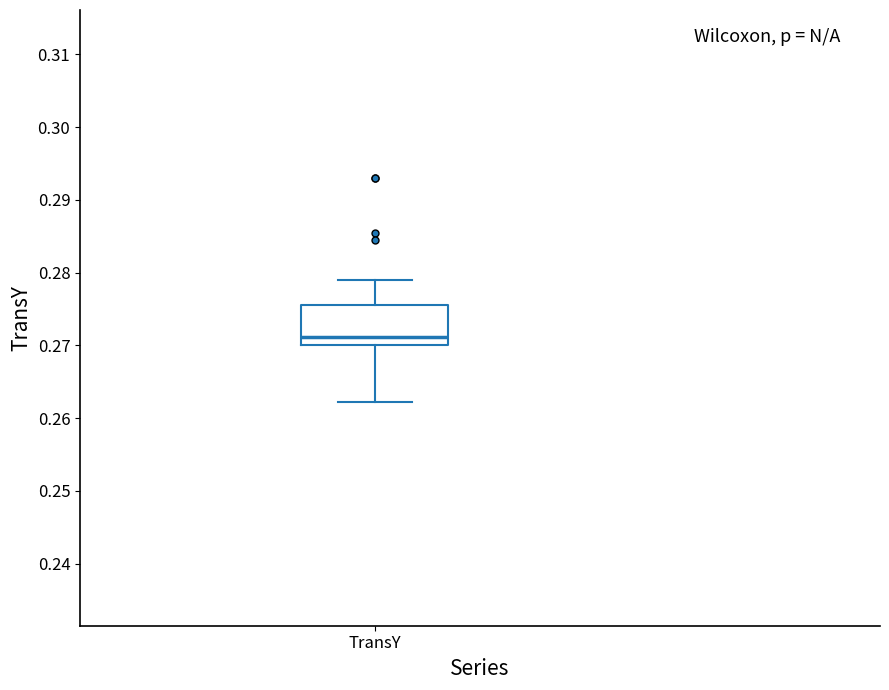

Transcribe this box plot: give where the median line is, the range the box spans, and where the two whiskers end, as read against the y-axis. The values are not printed on the chart, so give them approximately, as read against the axis.

median 0.271, box 0.270 to 0.276, whiskers 0.262 to 0.279